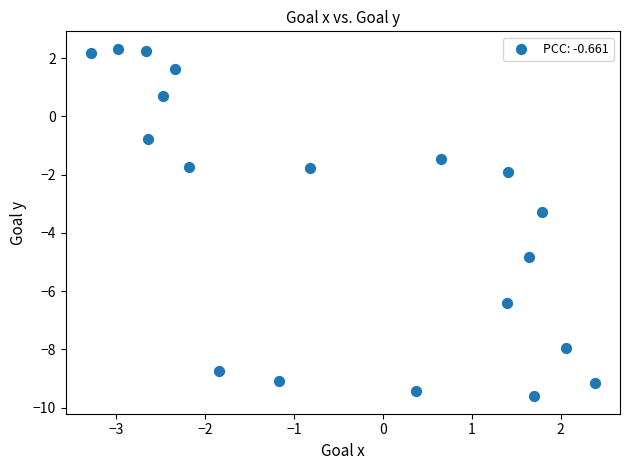

What is the range of X values (max minus min)?

5.7